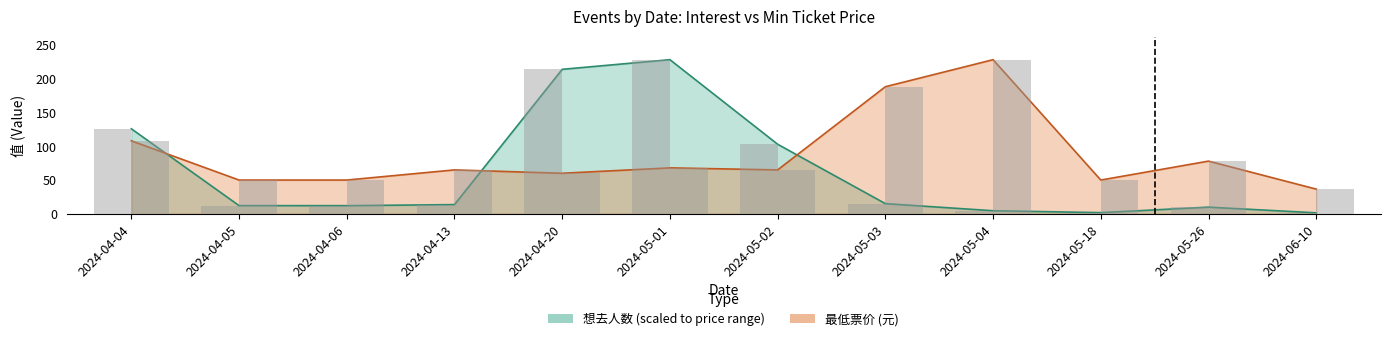

What is the sum of the 最低票价 values at 2024-05-18 and 2024-04-06?

100.0